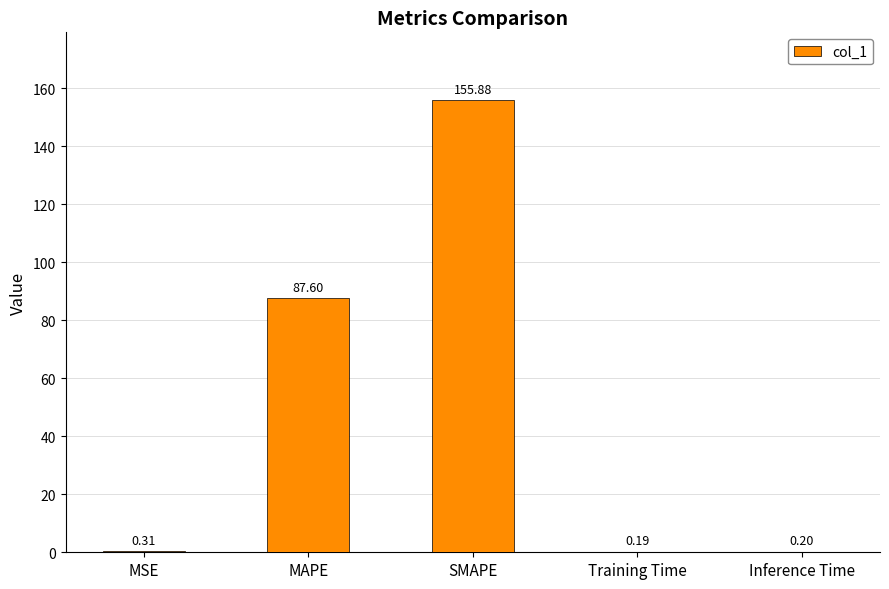

What is the sum of the values at MAPE and SMAPE?

243.5